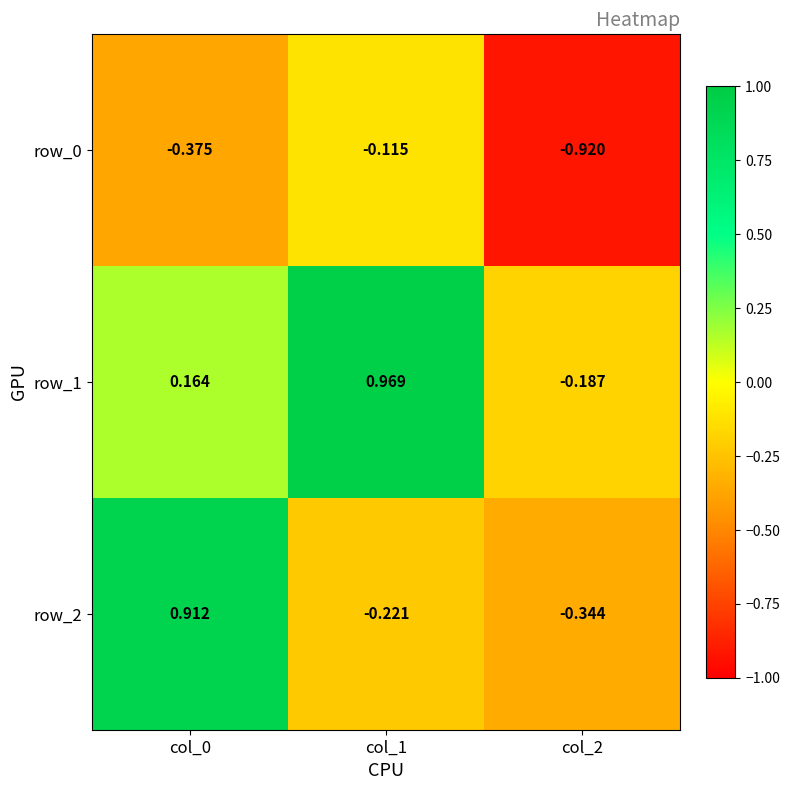

Count the number of data series in this chart.

3